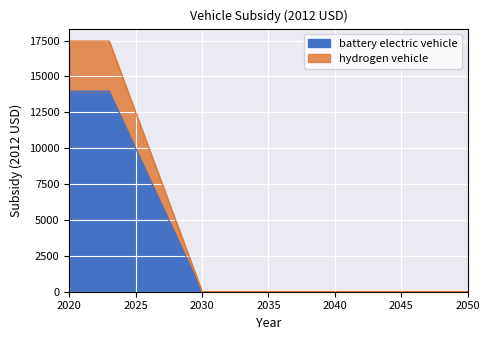

Reading left to right, transcribe all the data shown in this chart.

battery electric vehicle: 2020=13973.6	2021=13973.6	2022=13973.6	2023=13973.6	2024=11977.3	2025=9981.1	2026=7984.9	2027=5988.7	2028=3992.4	2029=1996.2	2030=0.0	2031=0.0	2032=0.0	2033=0.0	2034=0.0	2035=0.0	2036=0.0	2037=0.0	2038=0.0	2039=0.0	2040=0.0	2041=0.0	2042=0.0	2043=0.0	2044=0.0	2045=0.0	2046=0.0	2047=0.0	2048=0.0	2049=0.0	2050=0.0
hydrogen vehicle: 2020=17464.6	2021=17464.6	2022=17464.6	2023=17464.6	2024=14969.7	2025=12474.7	2026=9979.8	2027=7484.8	2028=4989.9	2029=2494.9	2030=0.0	2031=0.0	2032=0.0	2033=0.0	2034=0.0	2035=0.0	2036=0.0	2037=0.0	2038=0.0	2039=0.0	2040=0.0	2041=0.0	2042=0.0	2043=0.0	2044=0.0	2045=0.0	2046=0.0	2047=0.0	2048=0.0	2049=0.0	2050=0.0